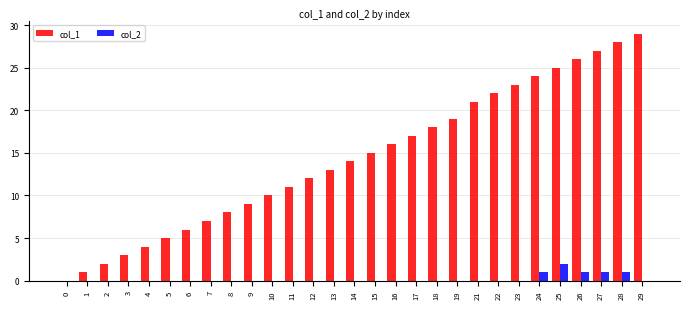

Does the chart contain stacked bars?

No